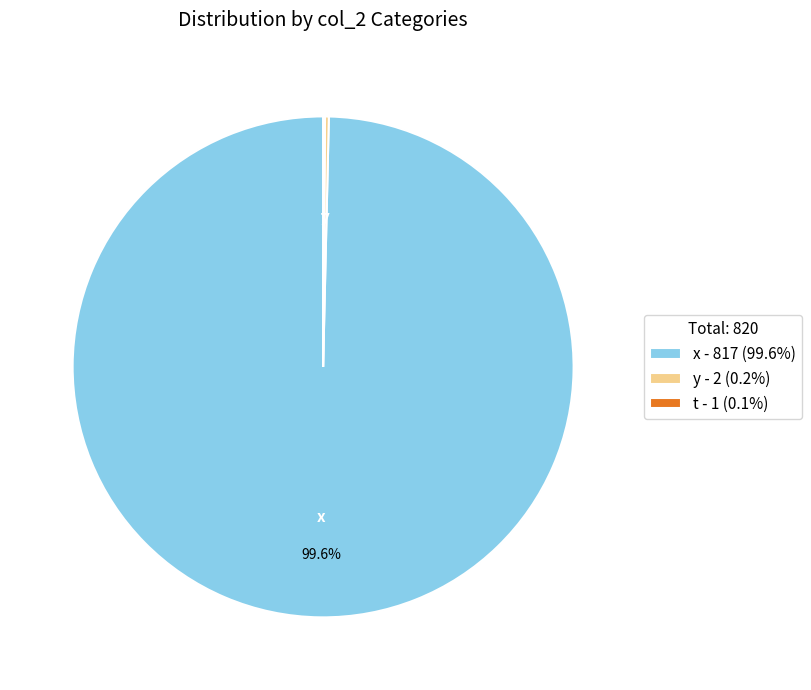

Does any single category account for the majority?

Yes